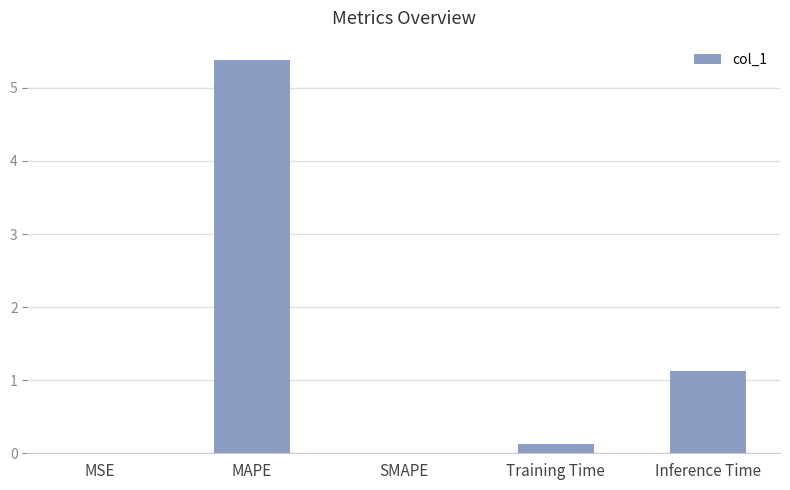

The value at SMAPE is -2.3. True or false?

False